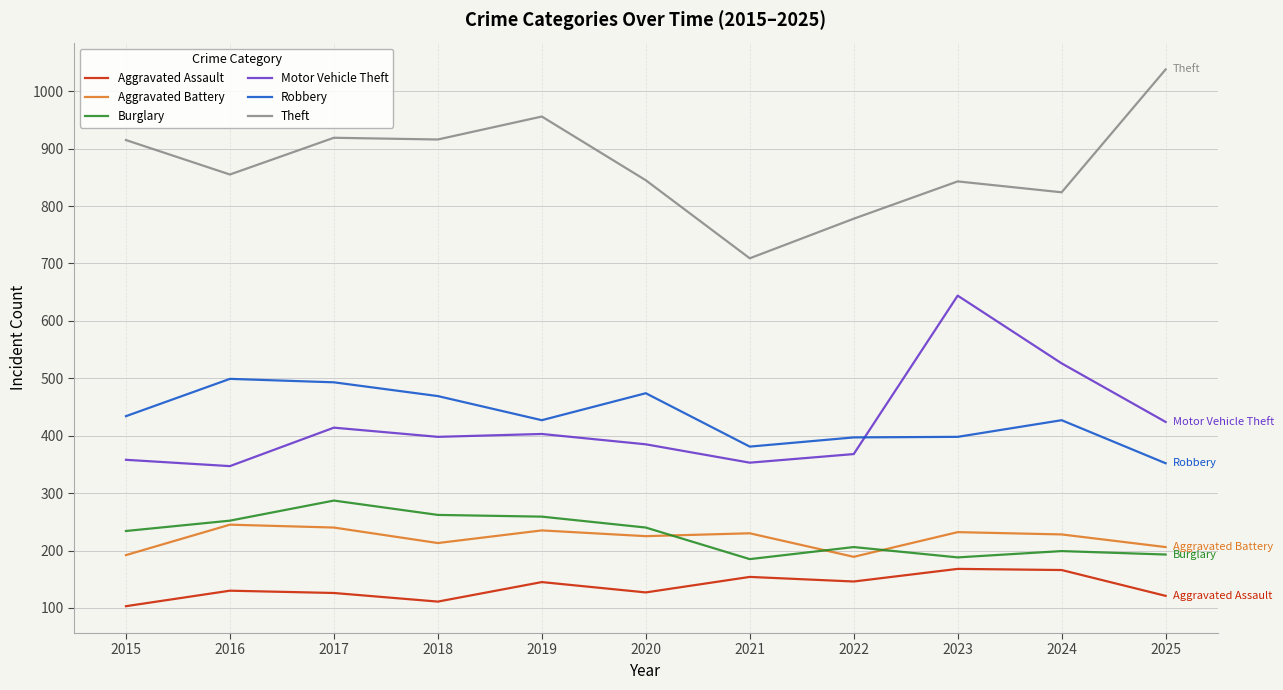

Count the number of data series in this chart.

6